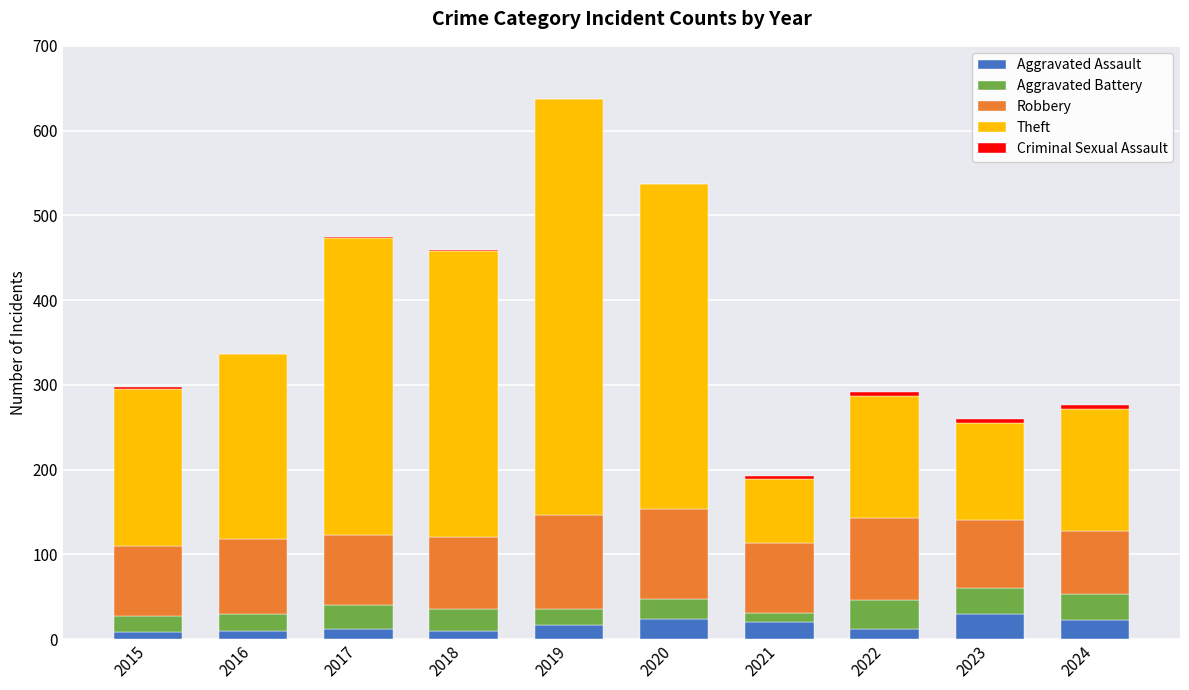

True or false: Aggravated Assault has a value of 12 at 2017.

True